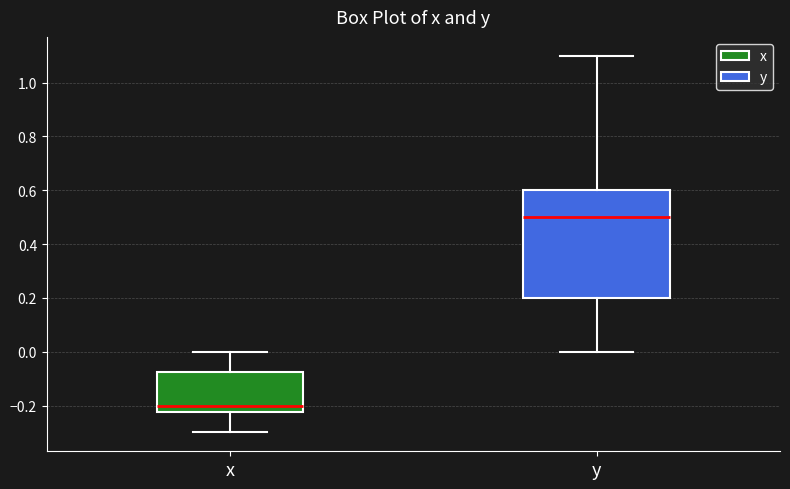

Where does the median line of the box for x sit on the y-axis? The values are not printed on the chart, so give them approximately, as read against the axis.

-0.20